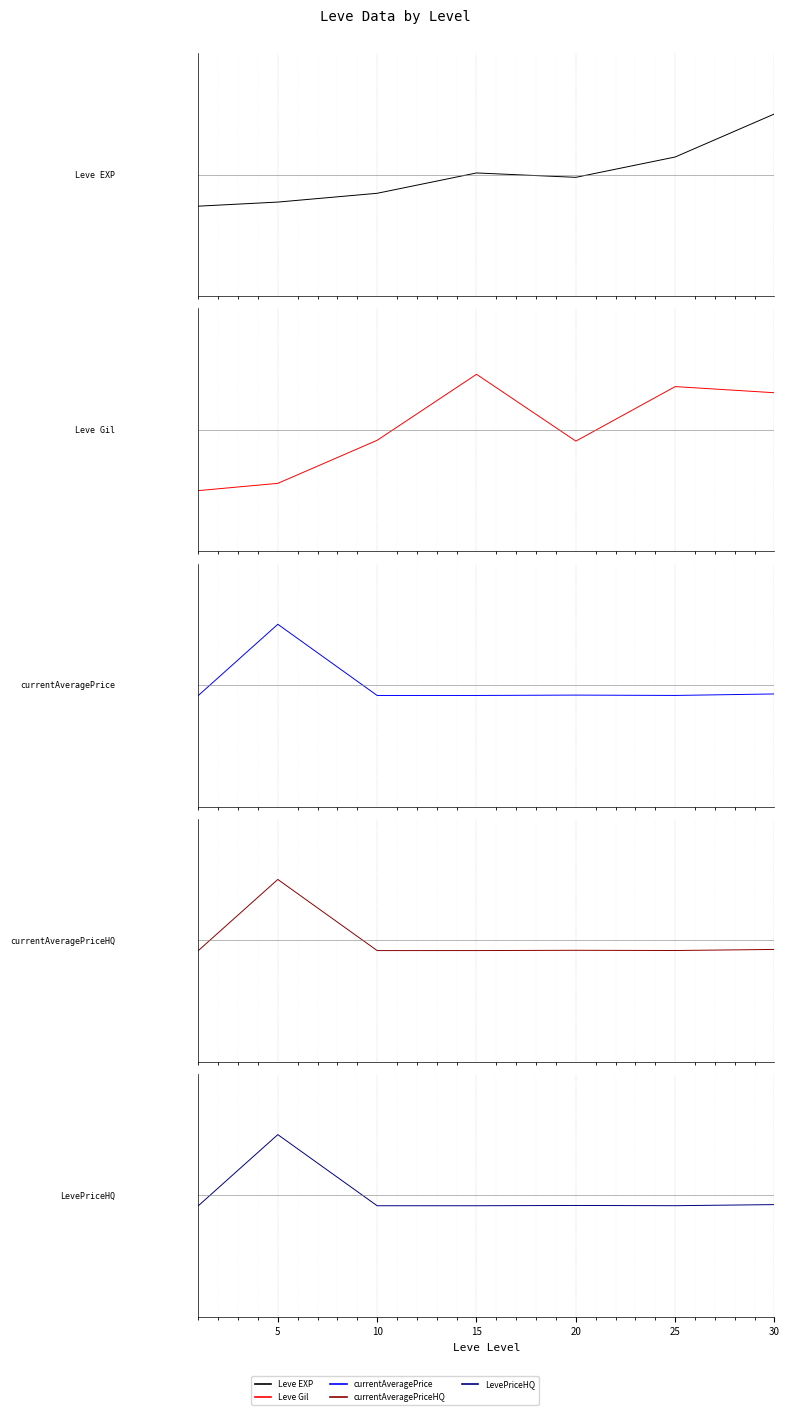

How many intersections are there between Leve EXP and LevePriceHQ?

1